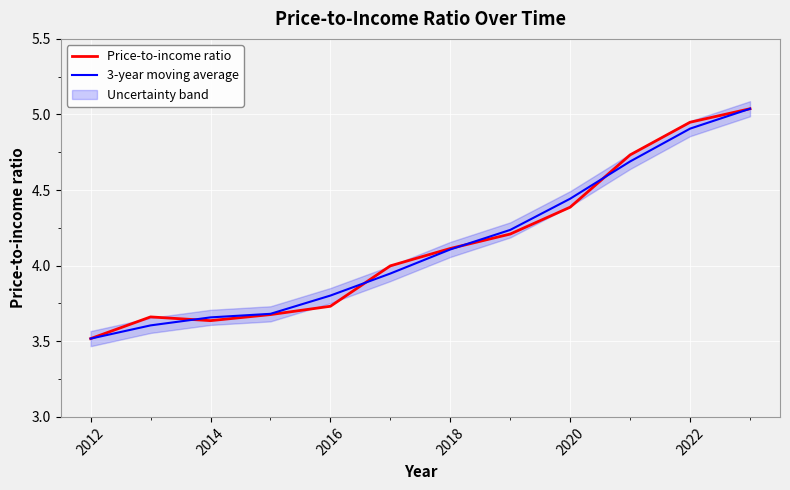

Which series ends up on top after the final intersection of 3-year moving average and Price-to-income ratio?

Price-to-income ratio